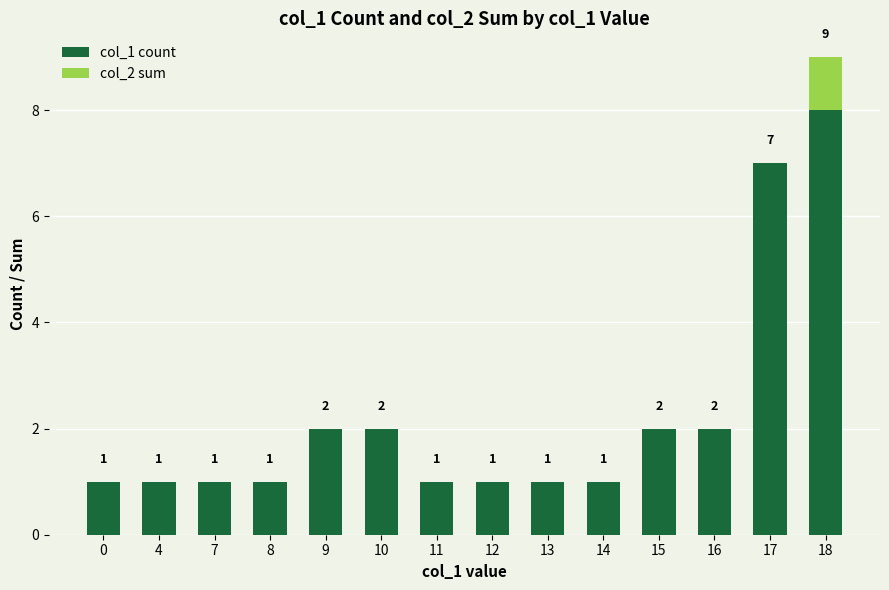

At which label does col_1 count reach its peak?

18